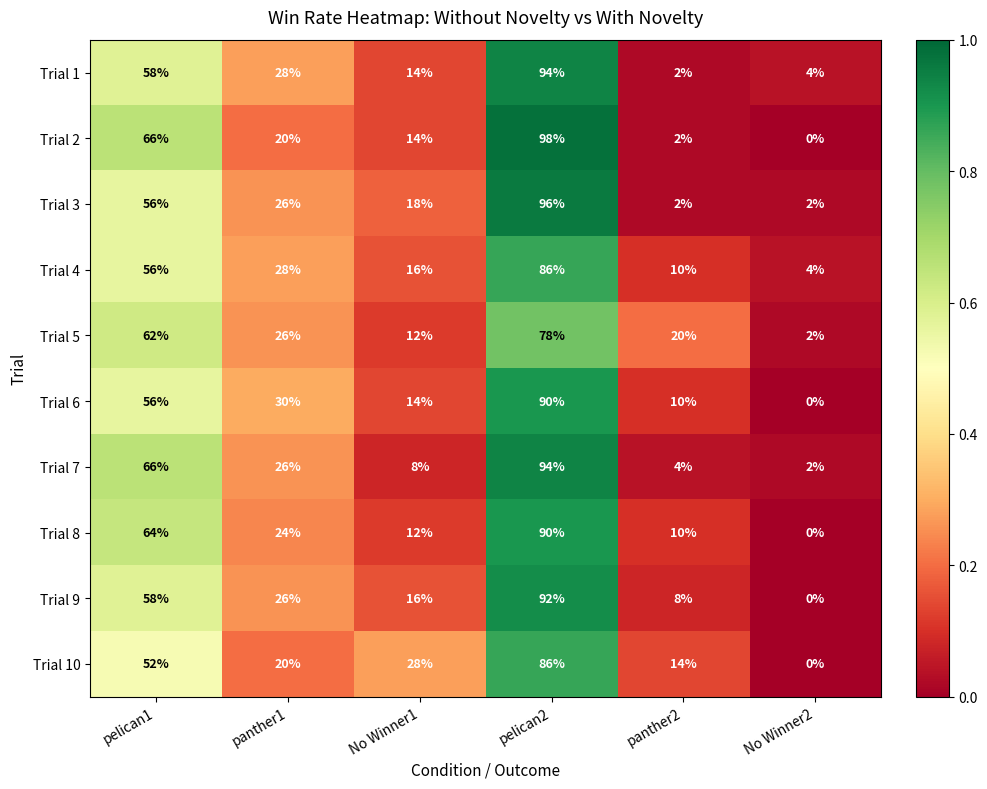

Is it true that Trial 1 equals 2 at No Winner2?

False